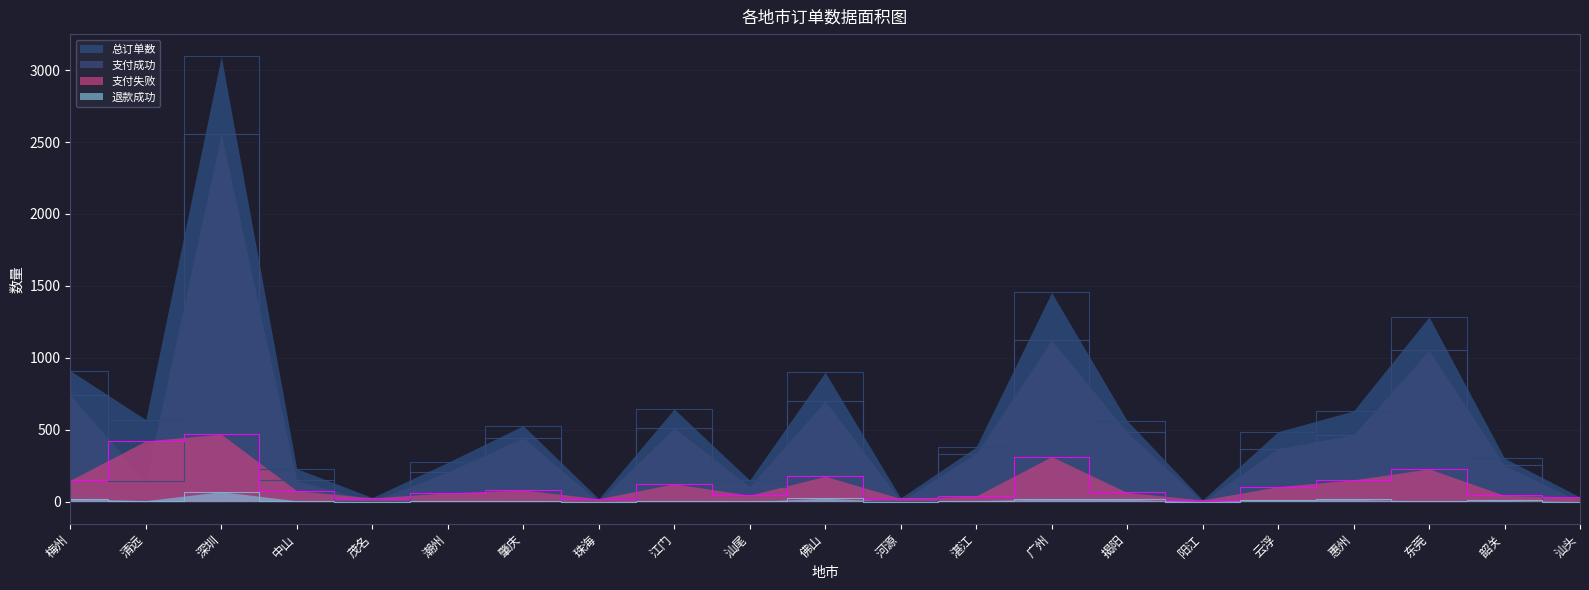

What value does the 支付失败 series have at 清远, to the nearest 5?

420